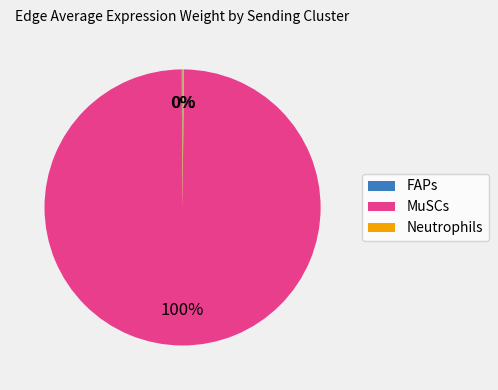

What percentage is the MuSCs slice, to the nearest percent?

100%